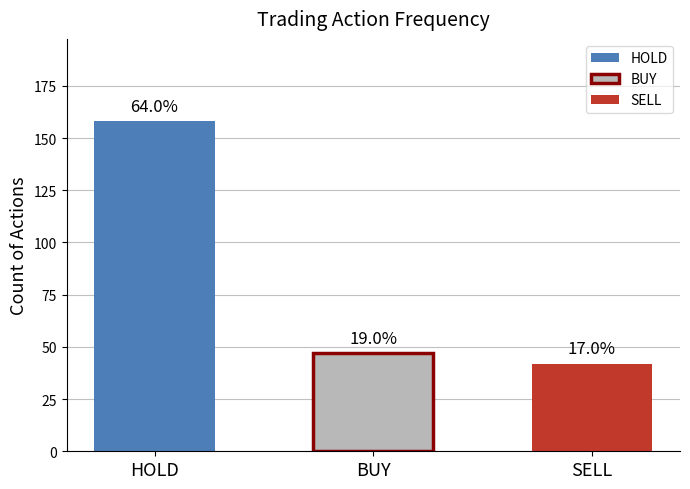

What is the ratio of the value at SELL to the value at HOLD?

0.3